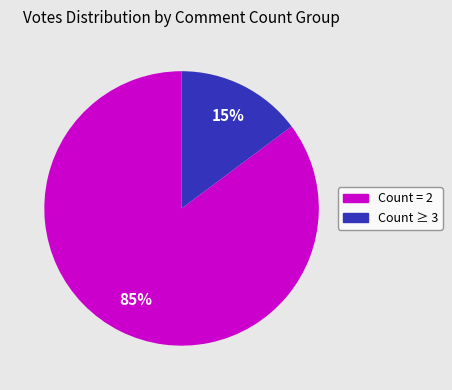

To the nearest percent, what is the average slice percentage?

50%